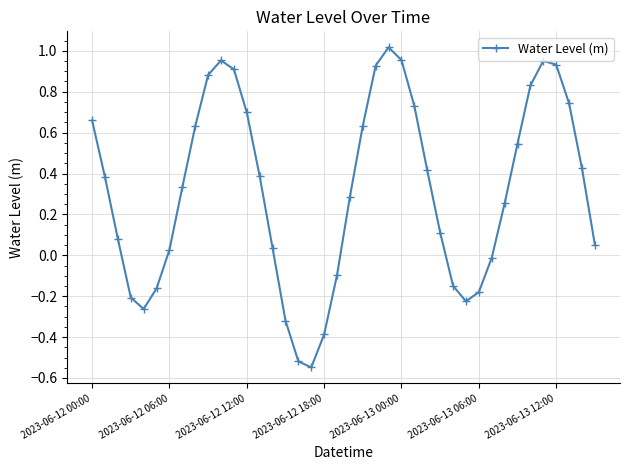

What is the difference between the second highest and minimum values?

1.5